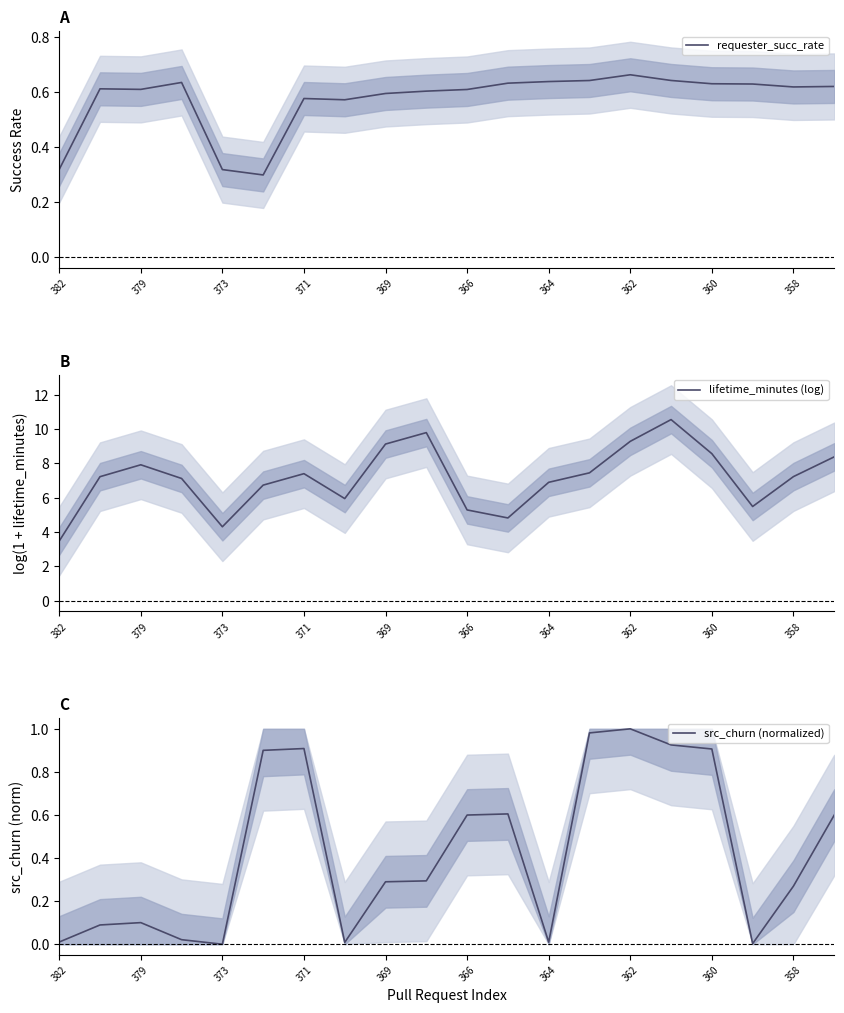

What is the value of the lifetime_minutes (log) point at the 8th from the left?

6.0